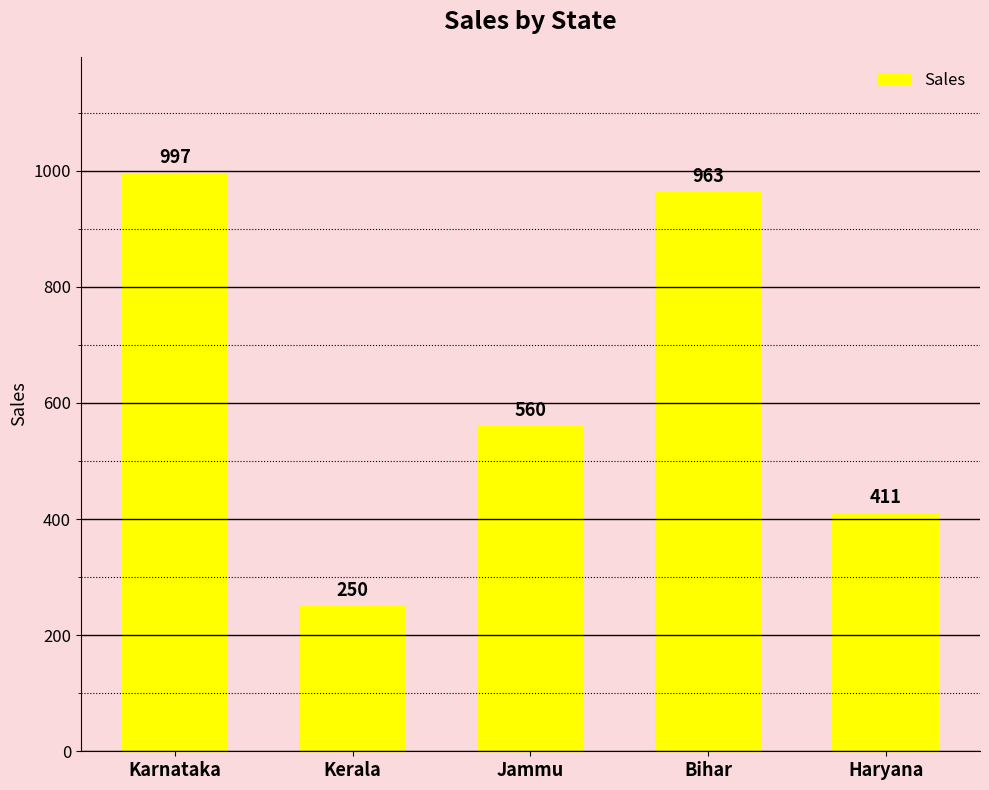

Reading left to right, extract all data points from this chart.

997	250	560	963	411